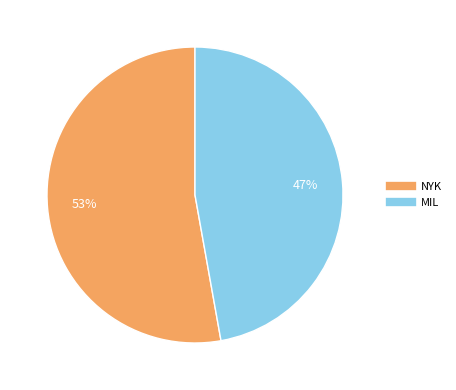

To the nearest percent, what portion does NYK represent?

53%